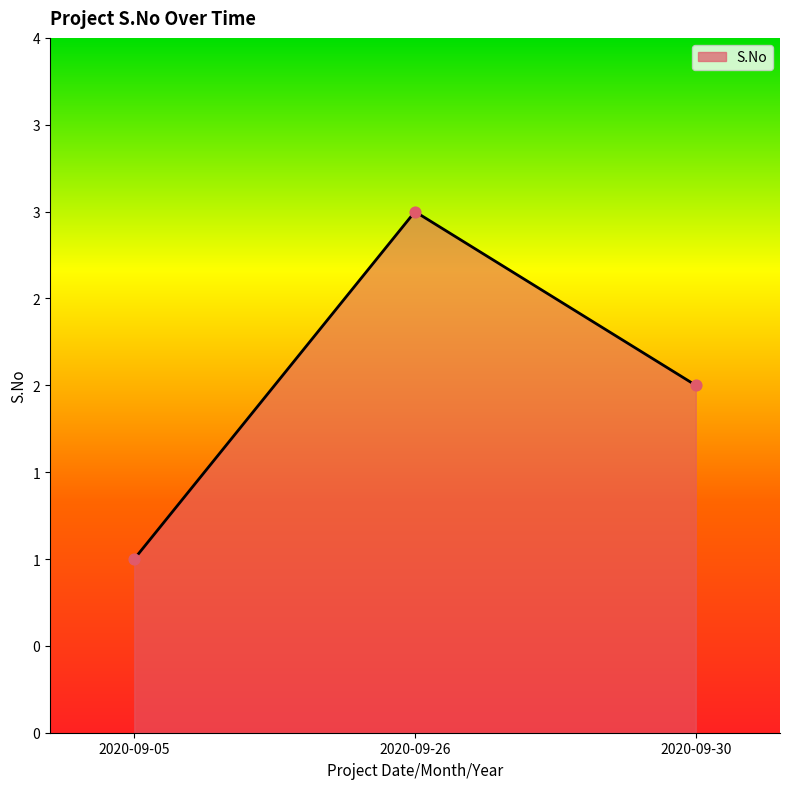

Which has a higher value, 2020-09-05 or 2020-09-26?

2020-09-26